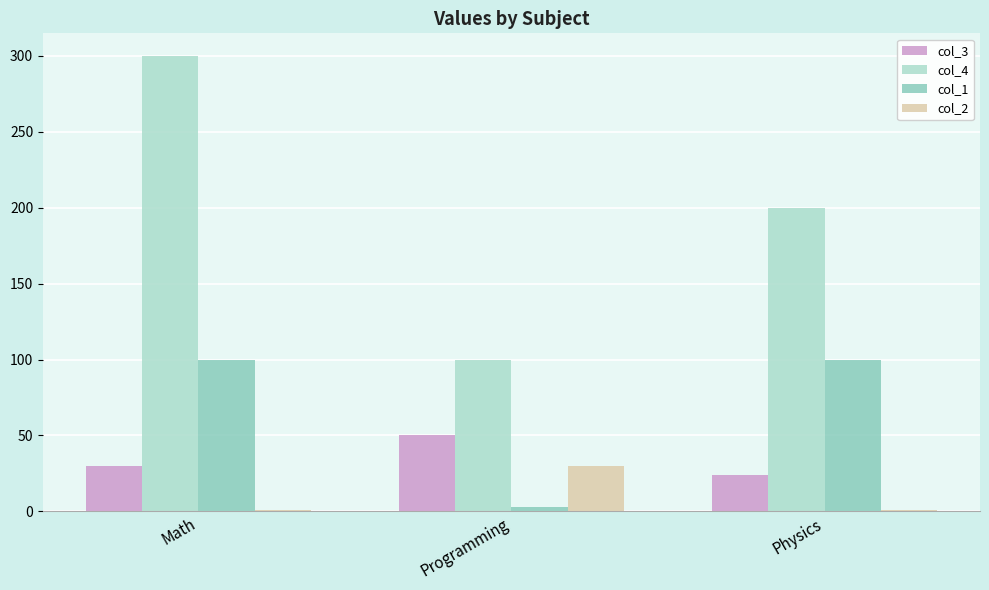

Rank the series by their maximum value, from lowest to highest.

col_2, col_3, col_1, col_4